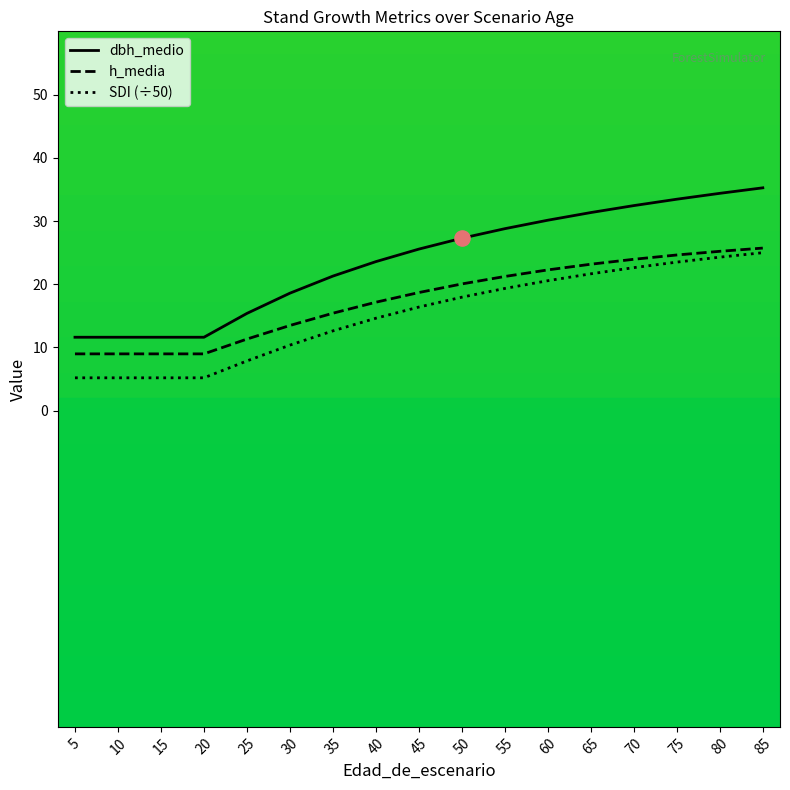

Between 45 and 85, which series saw the biggest shift?

dbh_medio